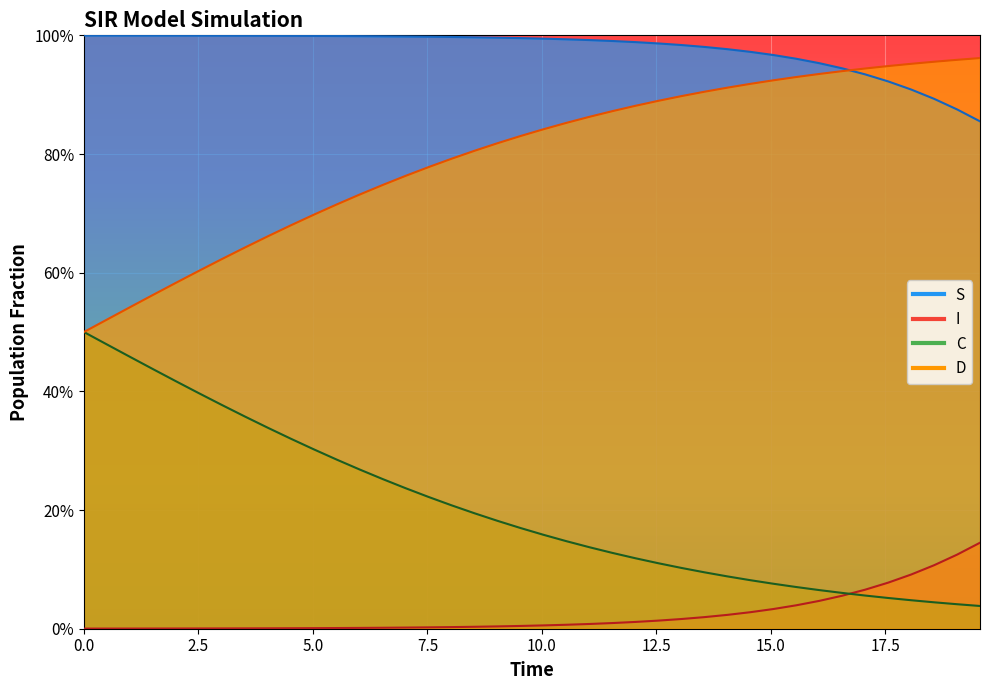

Which series has the largest total across all categories?

S